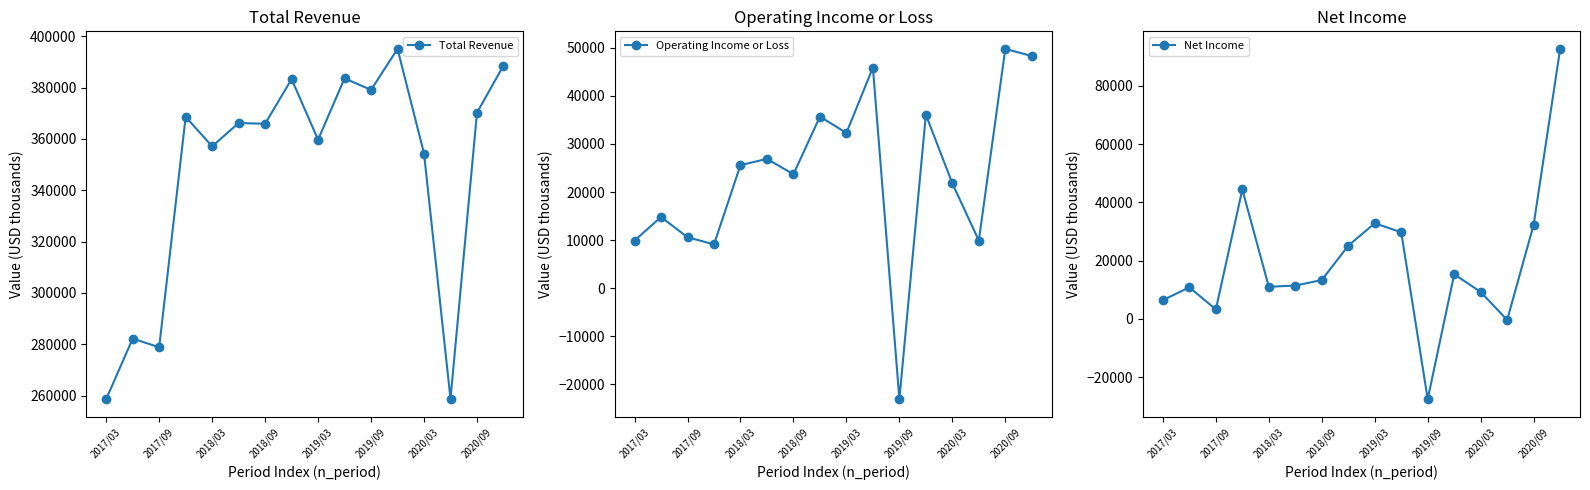

How many negative values does the Net Income series have?

2